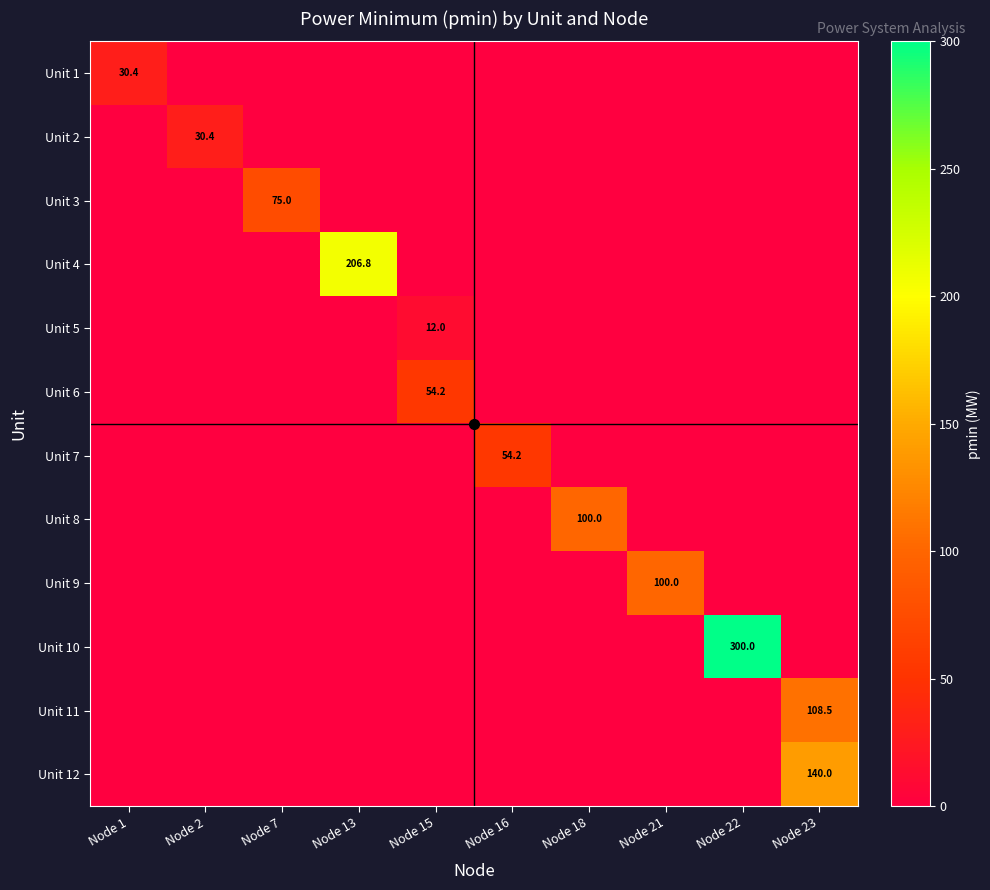

The value of Unit 8 at Node 13 is 38.6. True or false?

False